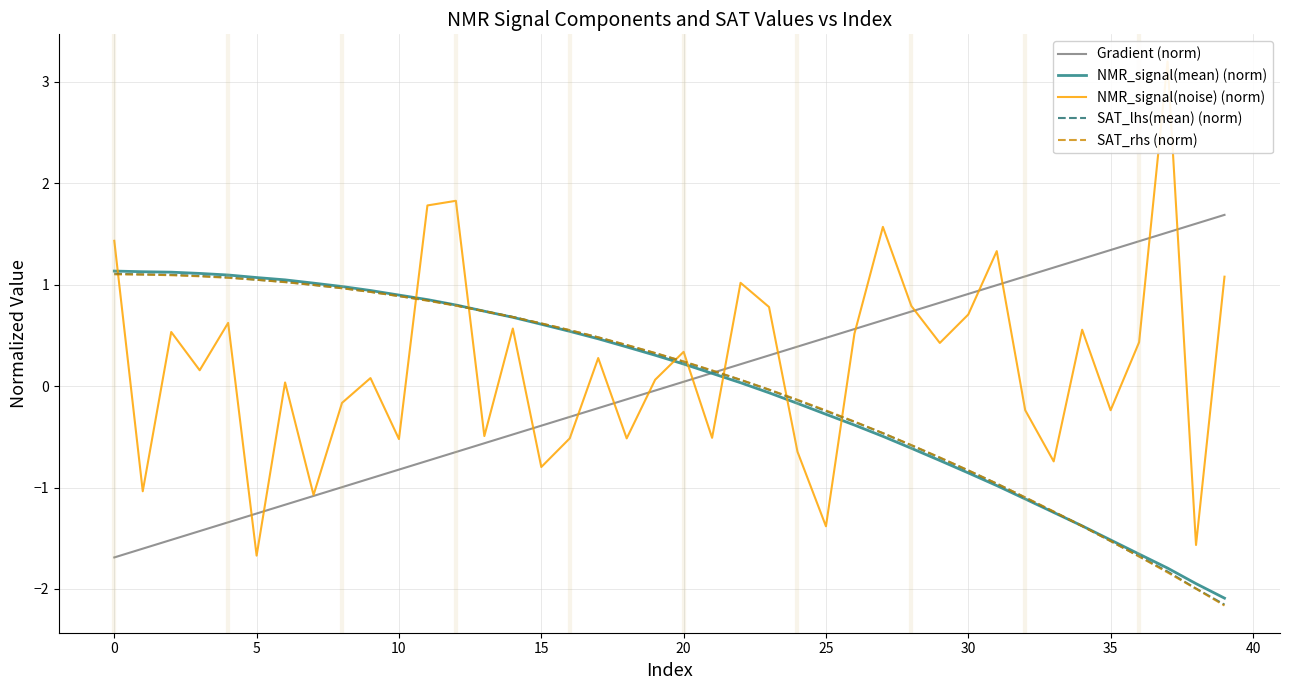

Is this an area chart (filled region under the line)?

No